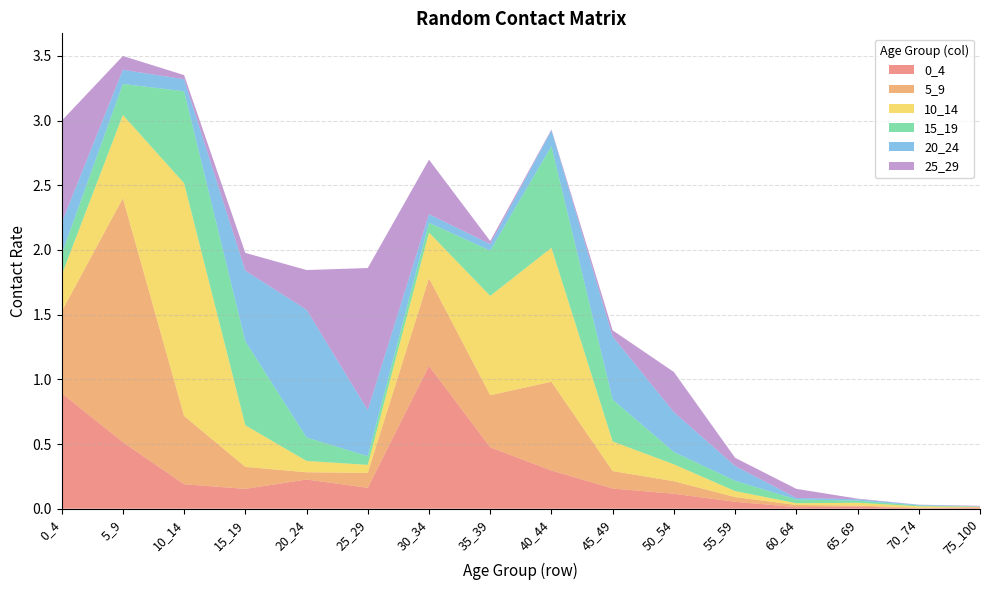

What is the difference between the second highest and minimum values in the 5_9 series?

0.7